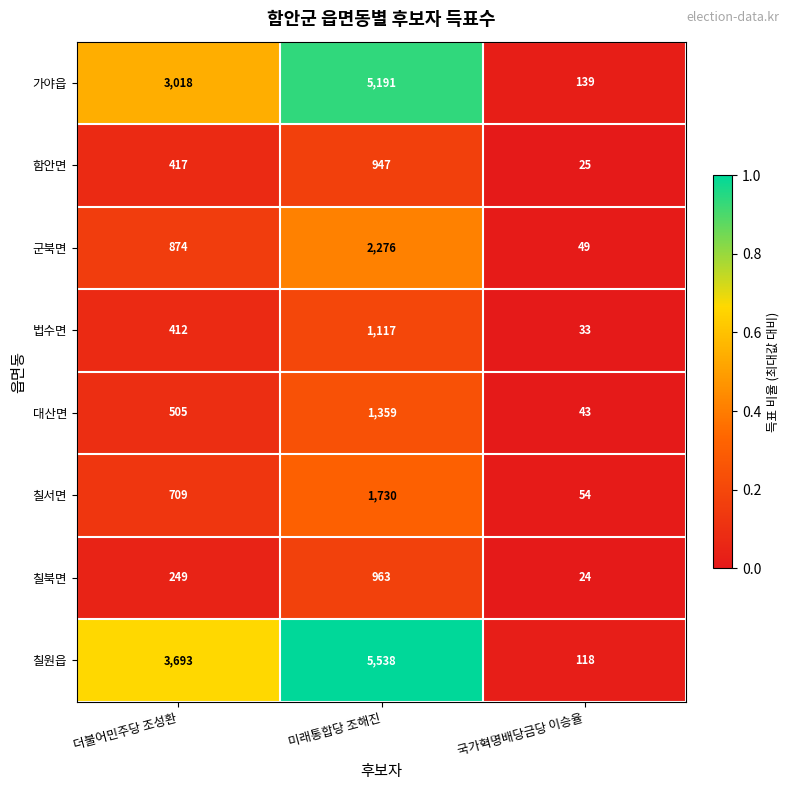

What is the sum of the 대산면 values at 더불어민주당 조성환 and 미래통합당 조해진?

1864